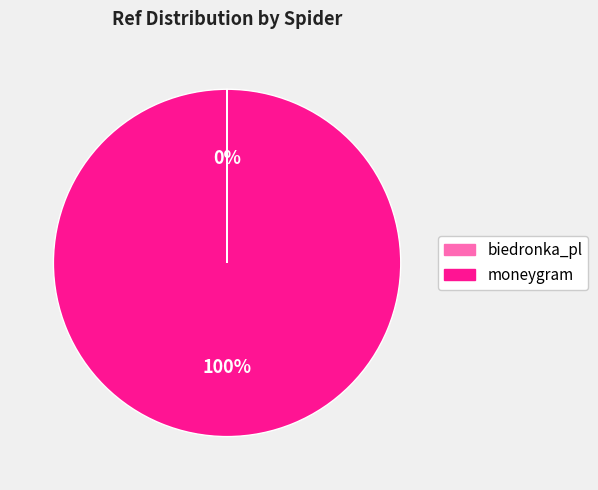

To the nearest percent, what is the difference between the largest and smallest slice percentages?

100%